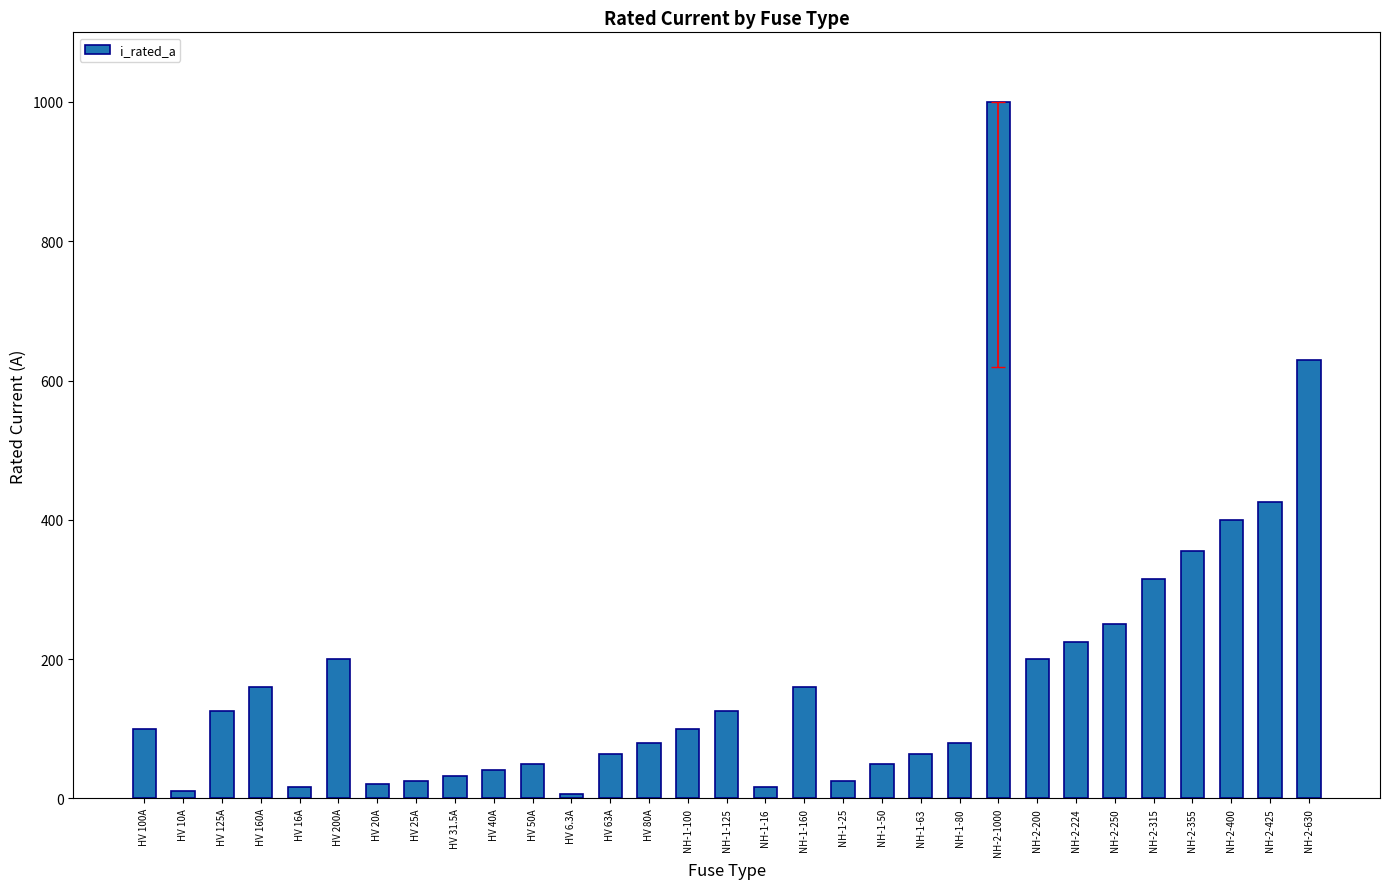

What is the greatest value displayed?

1000.0